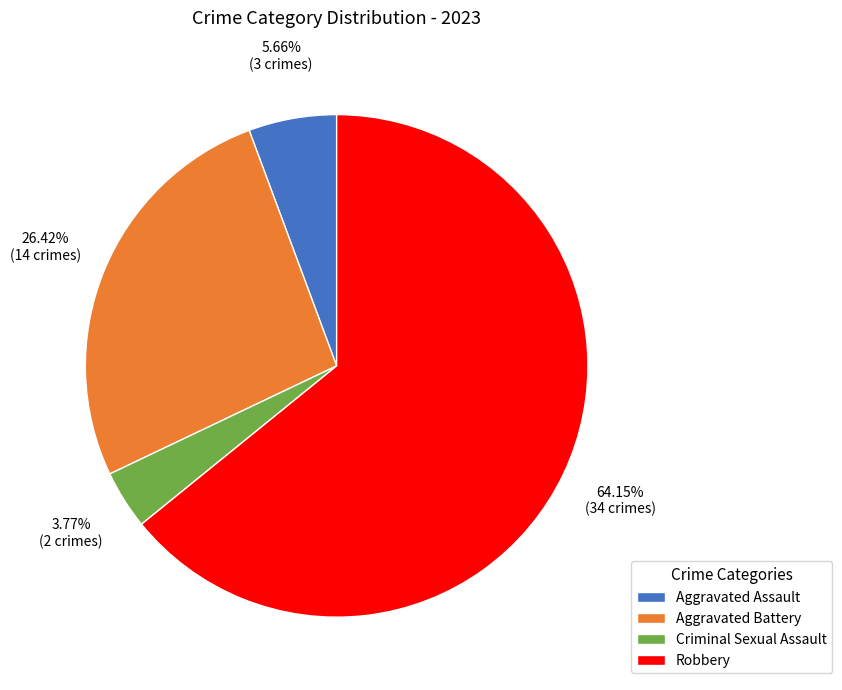

Count the number of slices in the pie.

4